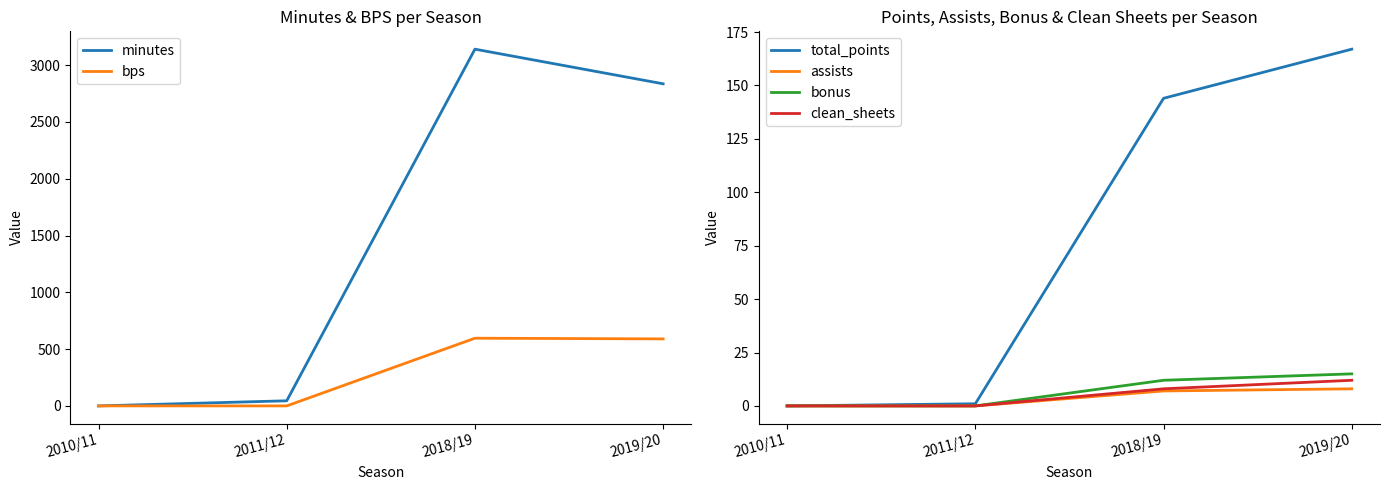

At which label does bonus reach its minimum?

2010/11